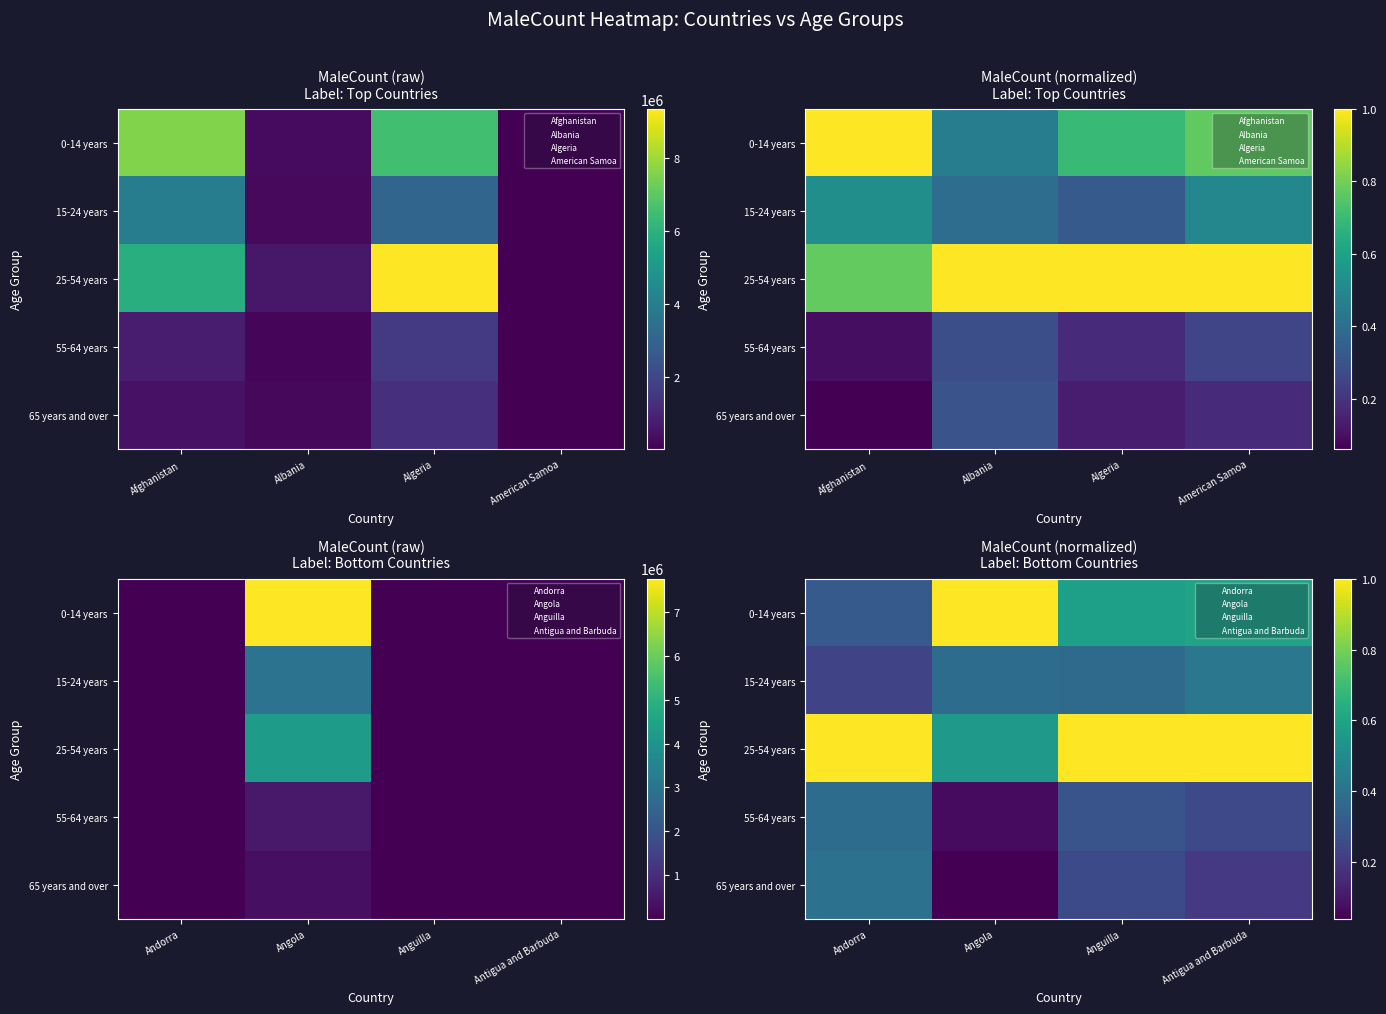

True or false: 15-24 years has a value of 0.4 at Angola.

True